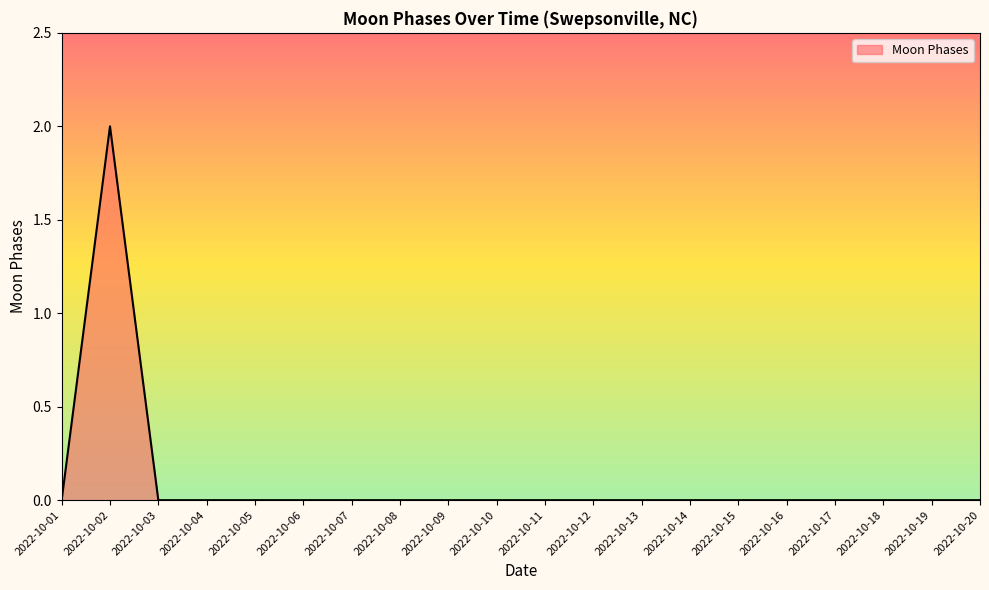

True or false: the data shows 0 at 2022-10-18.

True